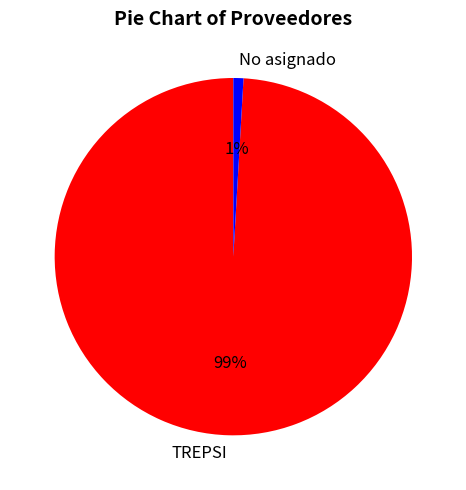

Which category accounts for the majority?

TREPSI